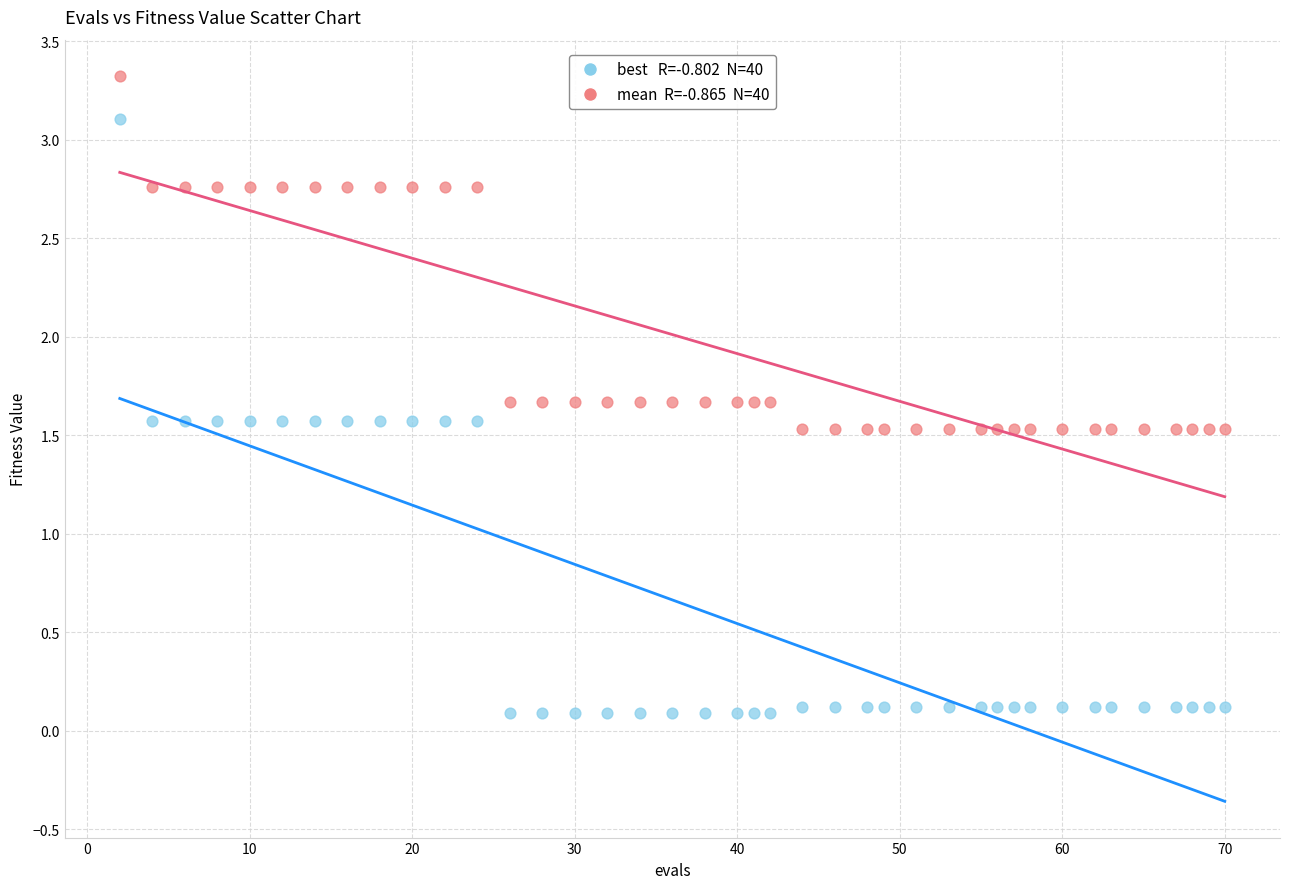

Across all data points, what is the range of X values (max minus min)?

68.0